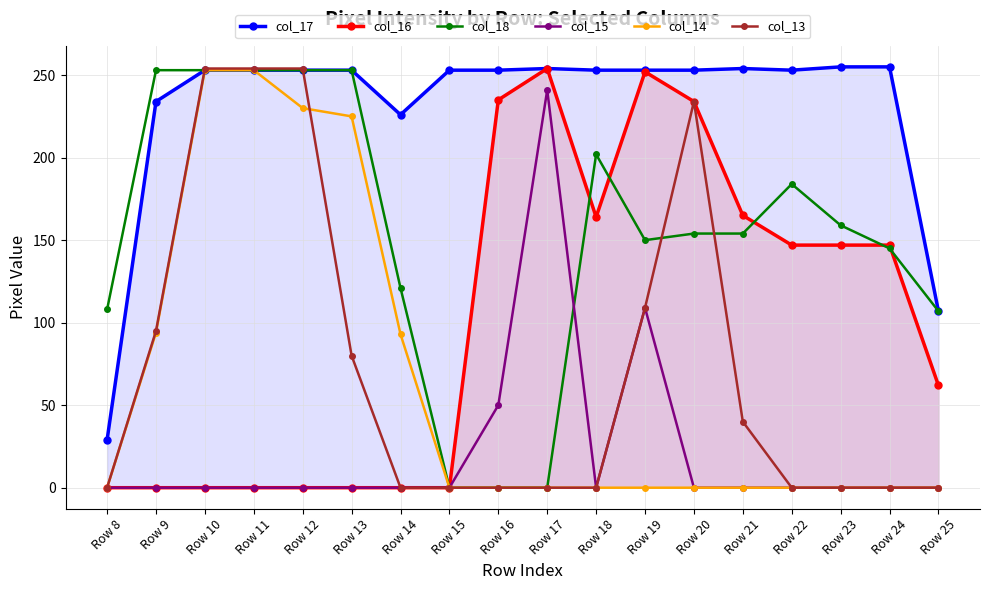

Reading left to right, list all the values displayed in this chart.

col_17: Row 8=29	Row 9=234	Row 10=253	Row 11=253	Row 12=253	Row 13=253	Row 14=226	Row 15=253	Row 16=253	Row 17=254	Row 18=253	Row 19=253	Row 20=253	Row 21=254	Row 22=253	Row 23=255	Row 24=255	Row 25=107
col_16: Row 8=0	Row 9=0	Row 10=0	Row 11=0	Row 12=0	Row 13=0	Row 14=0	Row 15=0	Row 16=235	Row 17=254	Row 18=164	Row 19=252	Row 20=234	Row 21=165	Row 22=147	Row 23=147	Row 24=147	Row 25=62
col_18: Row 8=108	Row 9=253	Row 10=253	Row 11=253	Row 12=253	Row 13=253	Row 14=121	Row 15=0	Row 16=0	Row 17=0	Row 18=202	Row 19=150	Row 20=154	Row 21=154	Row 22=184	Row 23=159	Row 24=145	Row 25=107
col_15: Row 8=0	Row 9=0	Row 10=0	Row 11=0	Row 12=0	Row 13=0	Row 14=0	Row 15=0	Row 16=50	Row 17=241	Row 18=0	Row 19=109	Row 20=0	Row 21=0	Row 22=0	Row 23=0	Row 24=0	Row 25=0
col_14: Row 8=0	Row 9=94	Row 10=253	Row 11=253	Row 12=230	Row 13=225	Row 14=93	Row 15=0	Row 16=0	Row 17=0	Row 18=0	Row 19=0	Row 20=0	Row 21=0	Row 22=0	Row 23=0	Row 24=0	Row 25=0
col_13: Row 8=0	Row 9=95	Row 10=254	Row 11=254	Row 12=254	Row 13=80	Row 14=0	Row 15=0	Row 16=0	Row 17=0	Row 18=0	Row 19=109	Row 20=234	Row 21=40	Row 22=0	Row 23=0	Row 24=0	Row 25=0